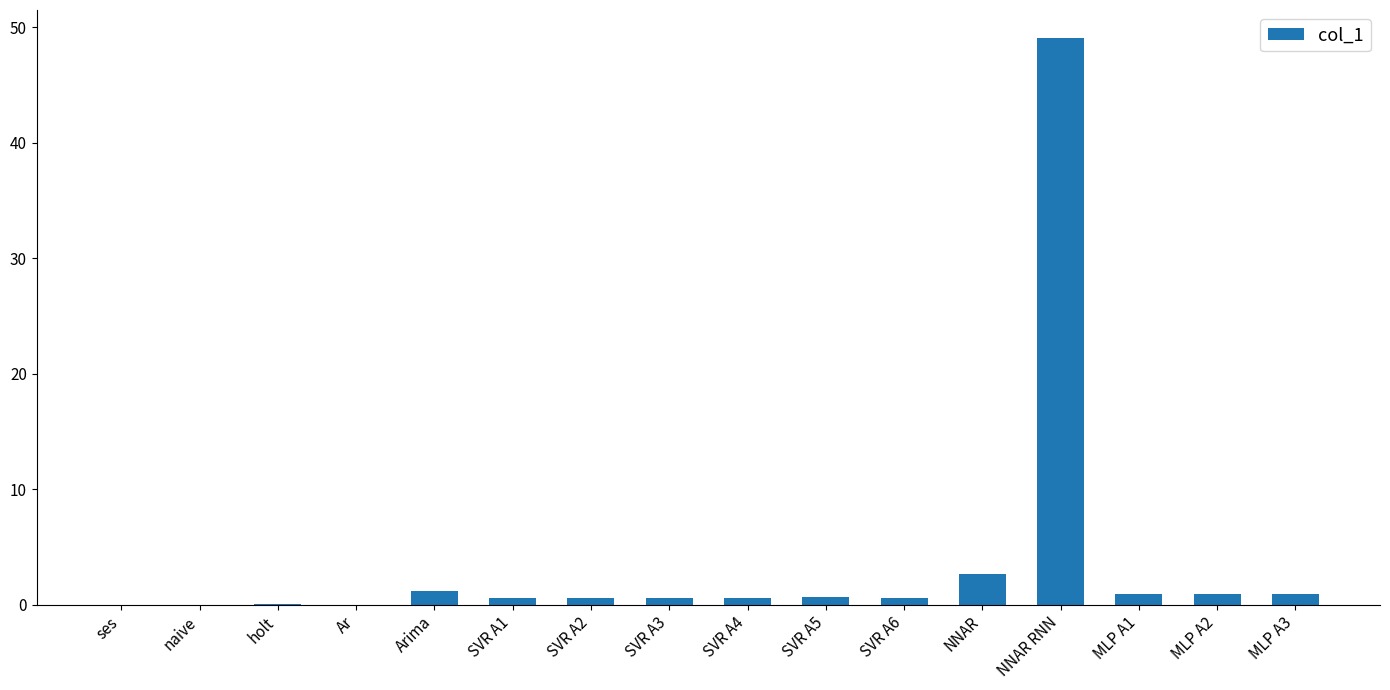

How many data points does each series have?

16